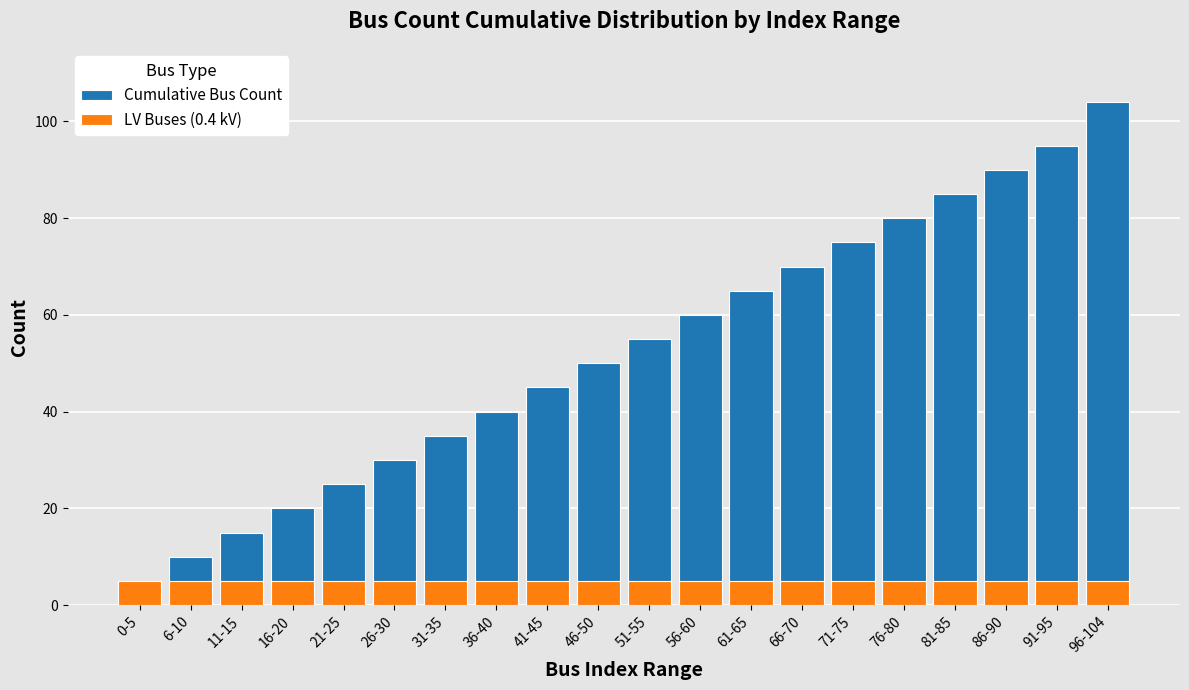

How many groups of bars are there?

20